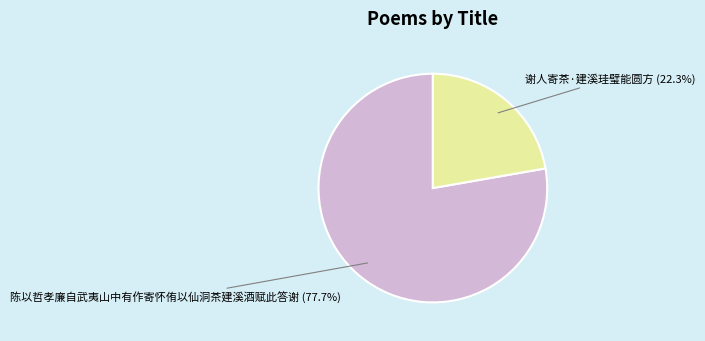

Which has a higher value, 陈以哲孝廉自武夷山中有作寄怀侑以仙洞茶建溪酒赋此答谢 or 谢人寄茶·建溪珪璧能圆方?

陈以哲孝廉自武夷山中有作寄怀侑以仙洞茶建溪酒赋此答谢